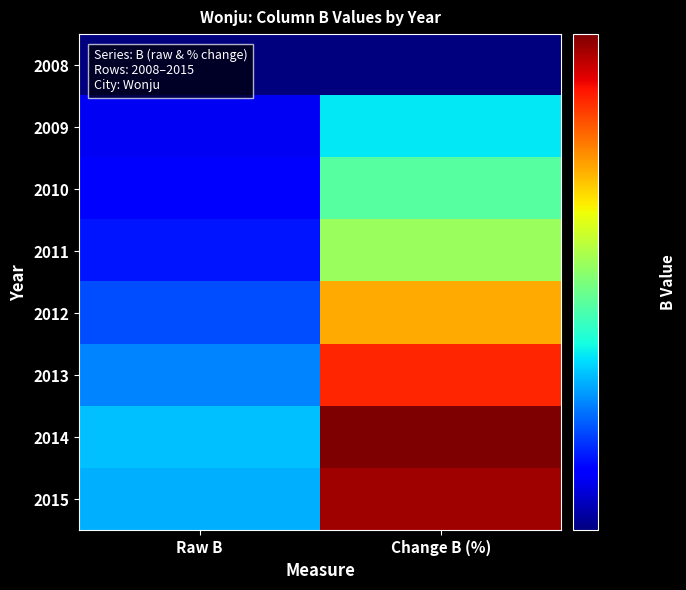

What is the total value across all series at Raw B?

137.6